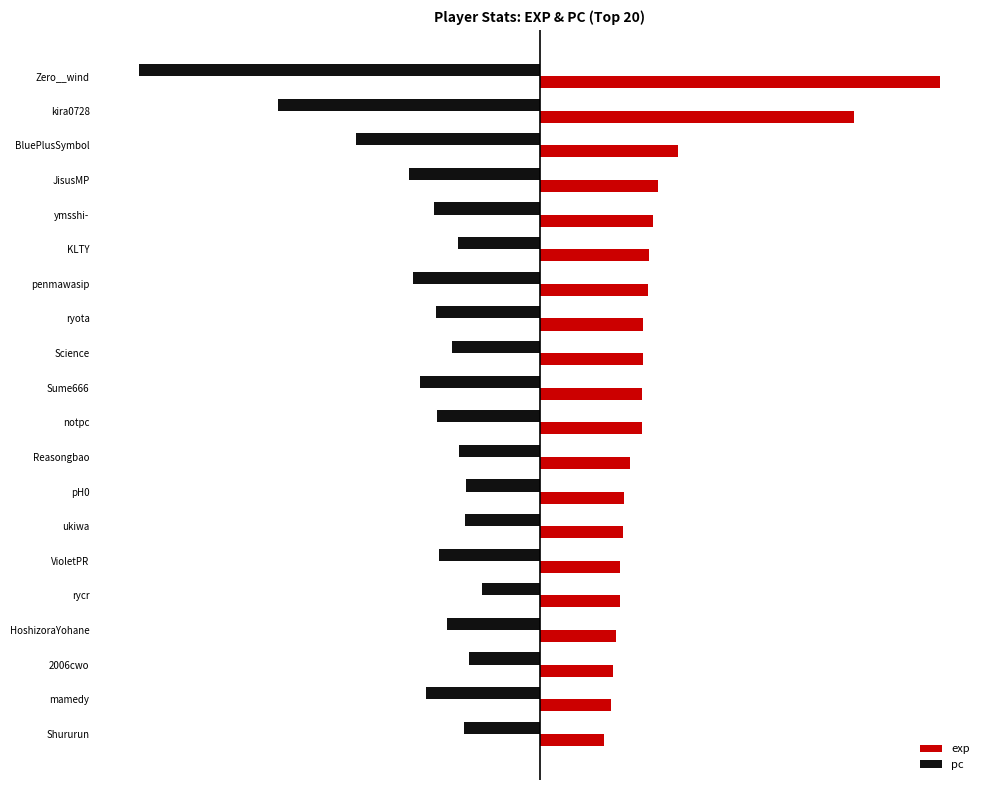

List the series in order of their peak value, lowest first.

pc, exp